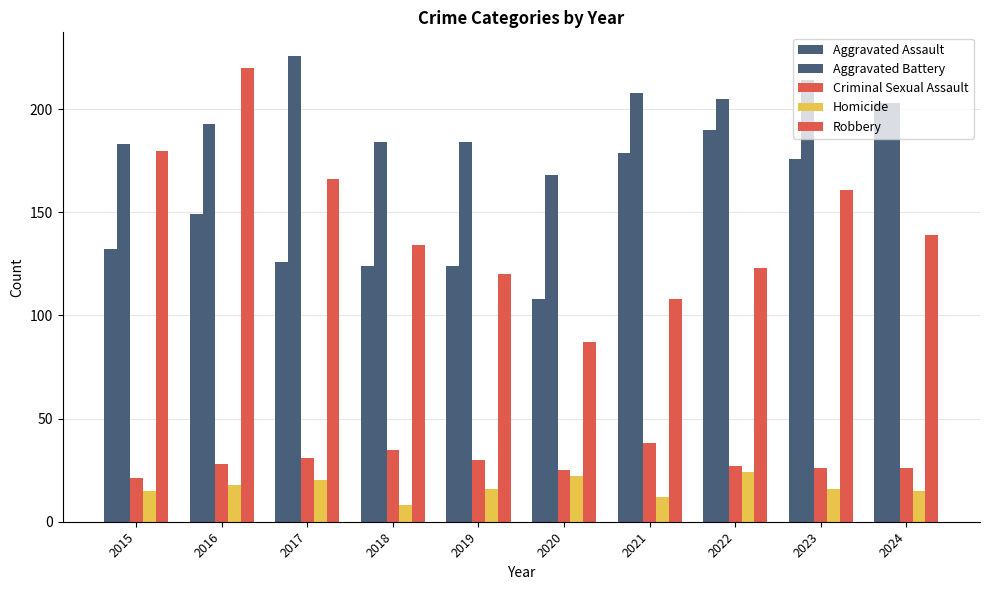

What is the average value of the Homicide series?

17